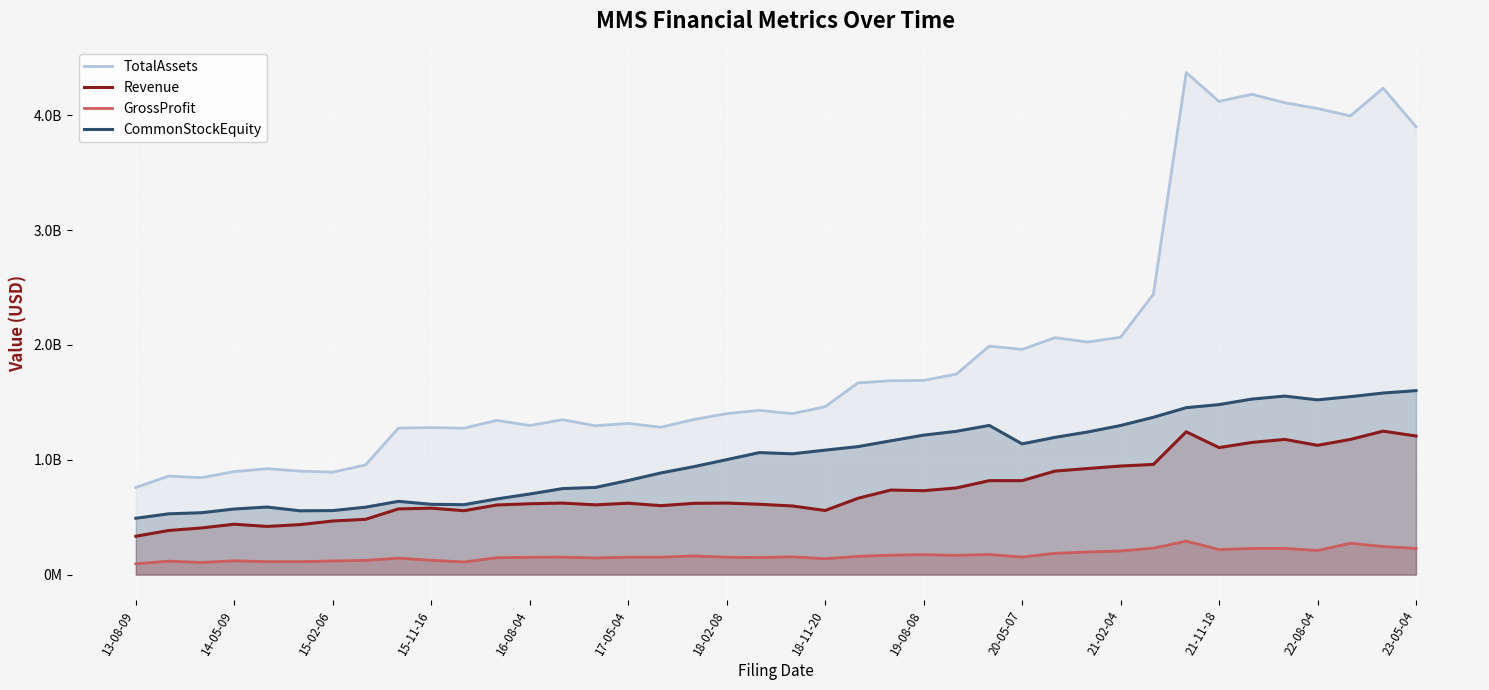

How many values in the CommonStockEquity series are below 1062580000?

20